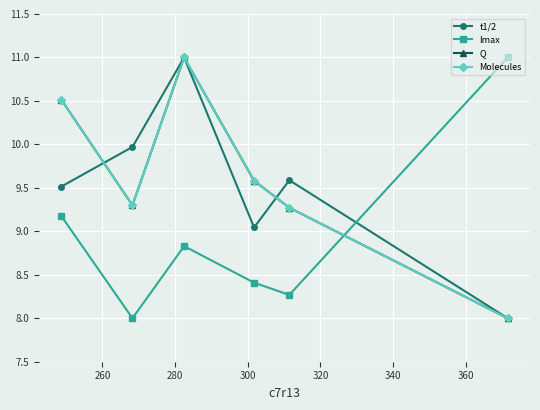

What is the difference between the second highest and minimum values in the Molecules series?

2.5